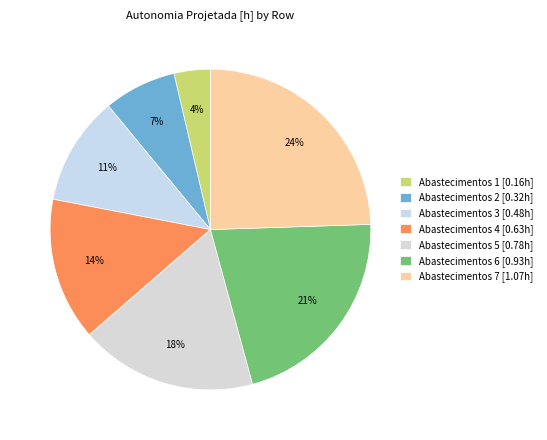

How many segments does this pie chart have?

7